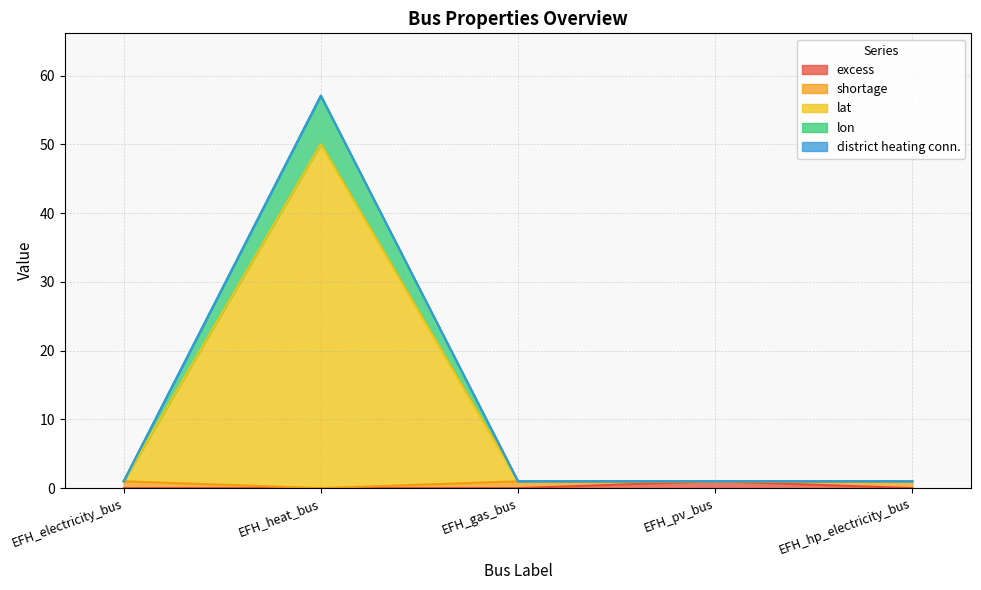

The value of lon at EFH_pv_bus is 1.0. True or false?

True